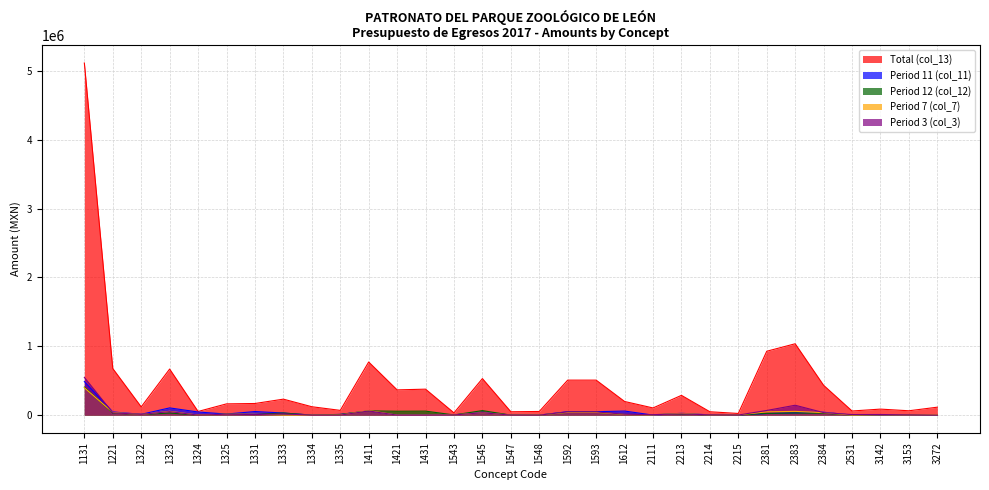

Is it true that Period 3 (col_3) equals 5007.3 at 3153?

False